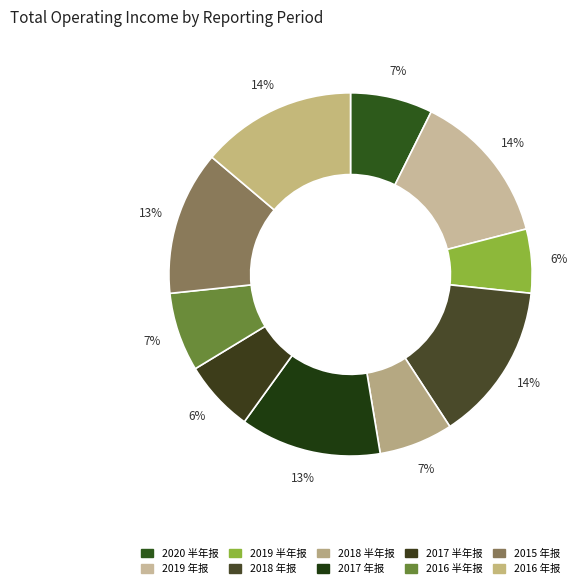

Is there any slice that represents more than half of the pie?

No